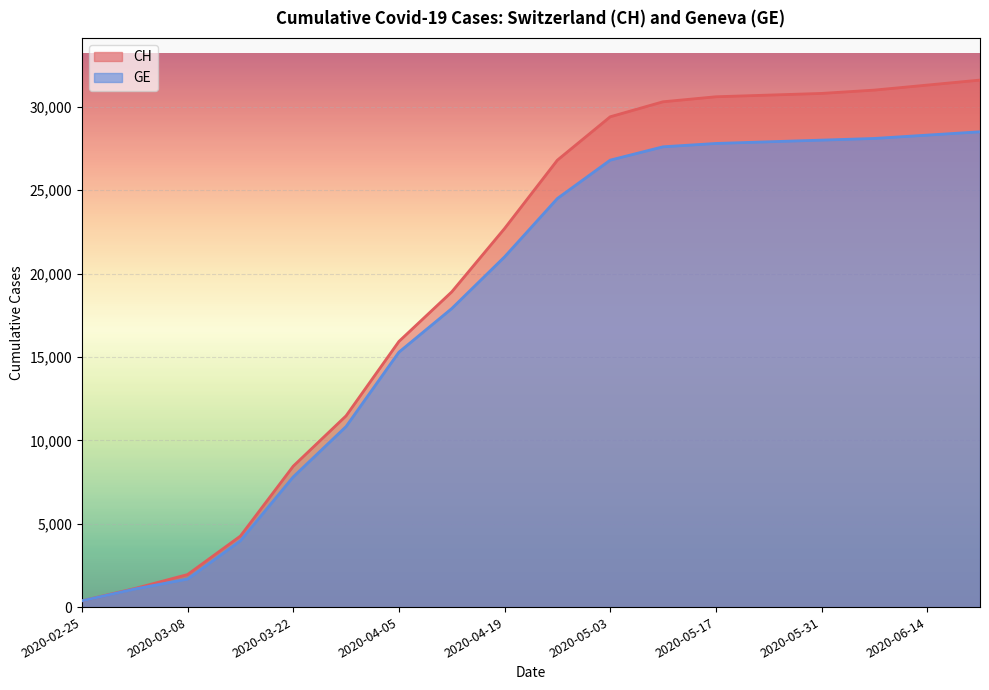

What is the total value across all series at 2020-03-01?

2196